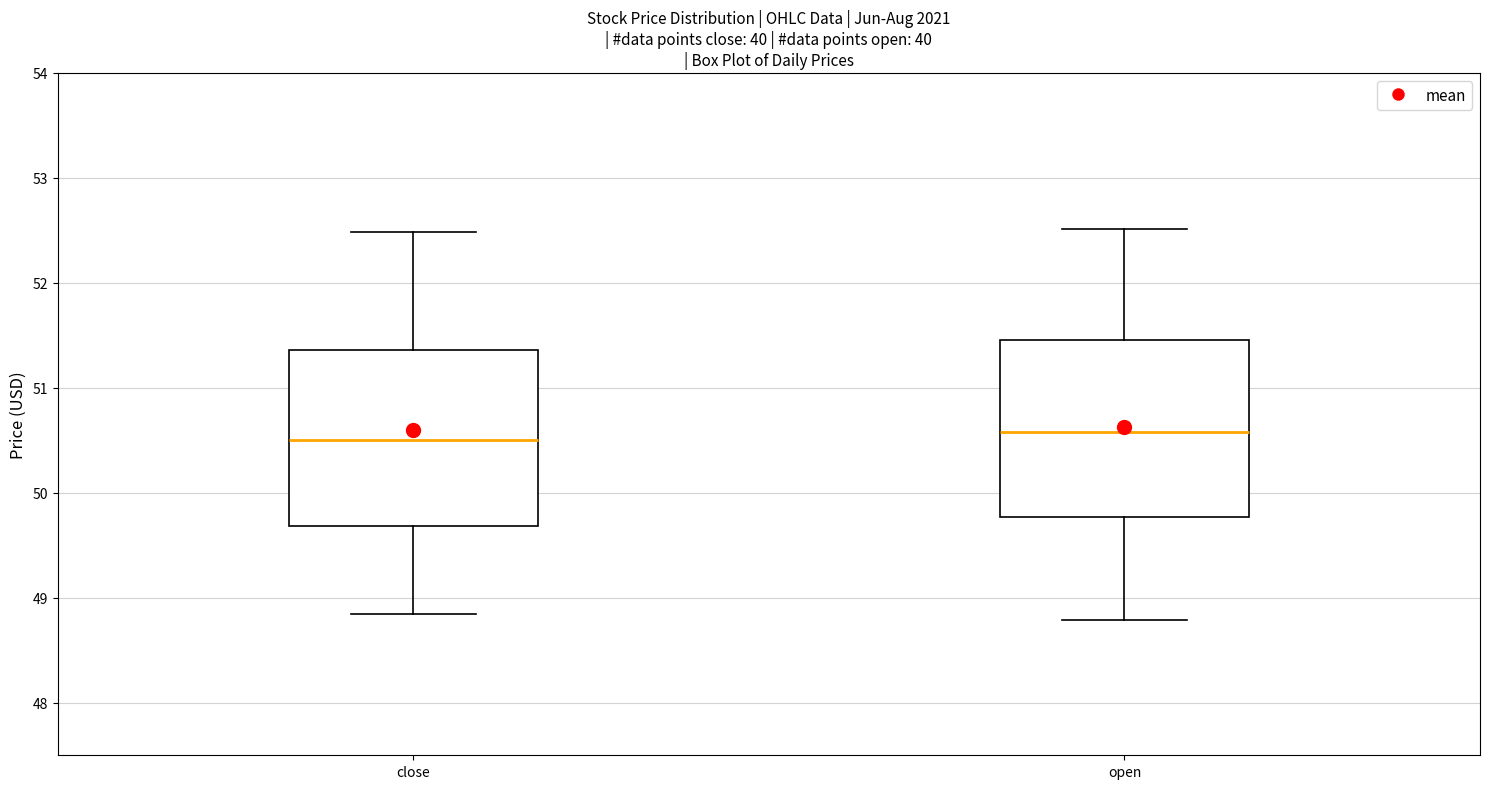

Reading left to right, read every box against the y-axis: the position of its median line, the range the box covers, and the ends of its whiskers. The values are not printed on the chart, so give them approximately, as read against the axis.

close: median 50.5, box 49.7 to 51.4, whiskers 48.9 to 52.5
open: median 50.6, box 49.8 to 51.5, whiskers 48.8 to 52.5